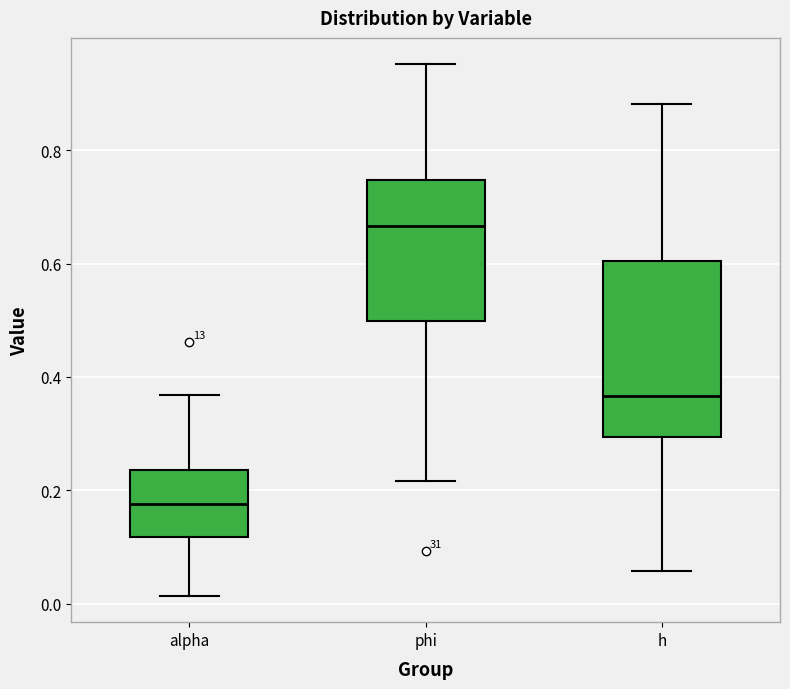

Comparing the boxes themselves (not the whiskers), which one is the tallest?

h